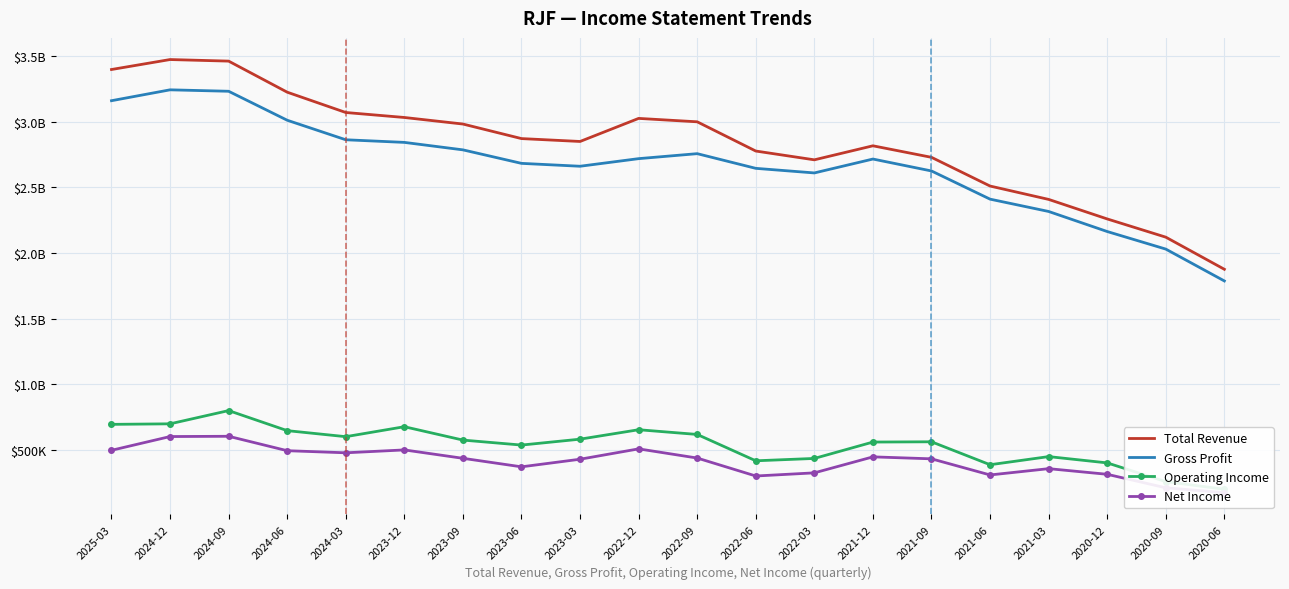

In Total Revenue, how many points are higher than both neighbors (excluding endpoints)?

3